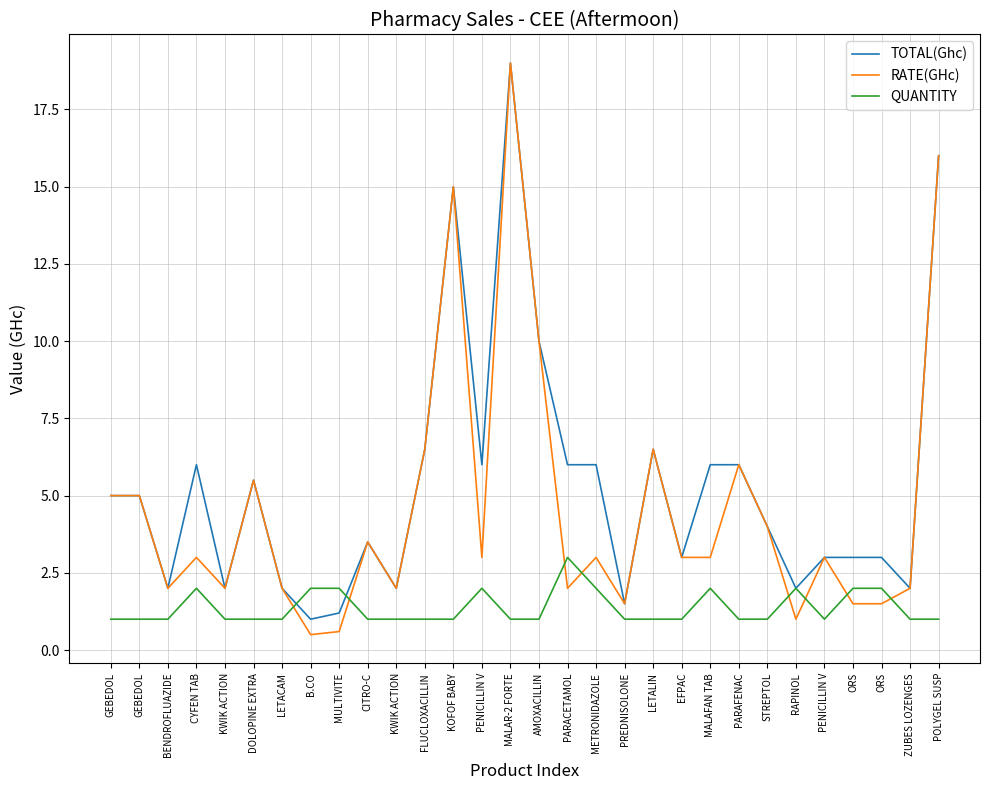

Is the value of RATE(GHc) at B.CO greater than the value of QUANTITY at ORS?

No